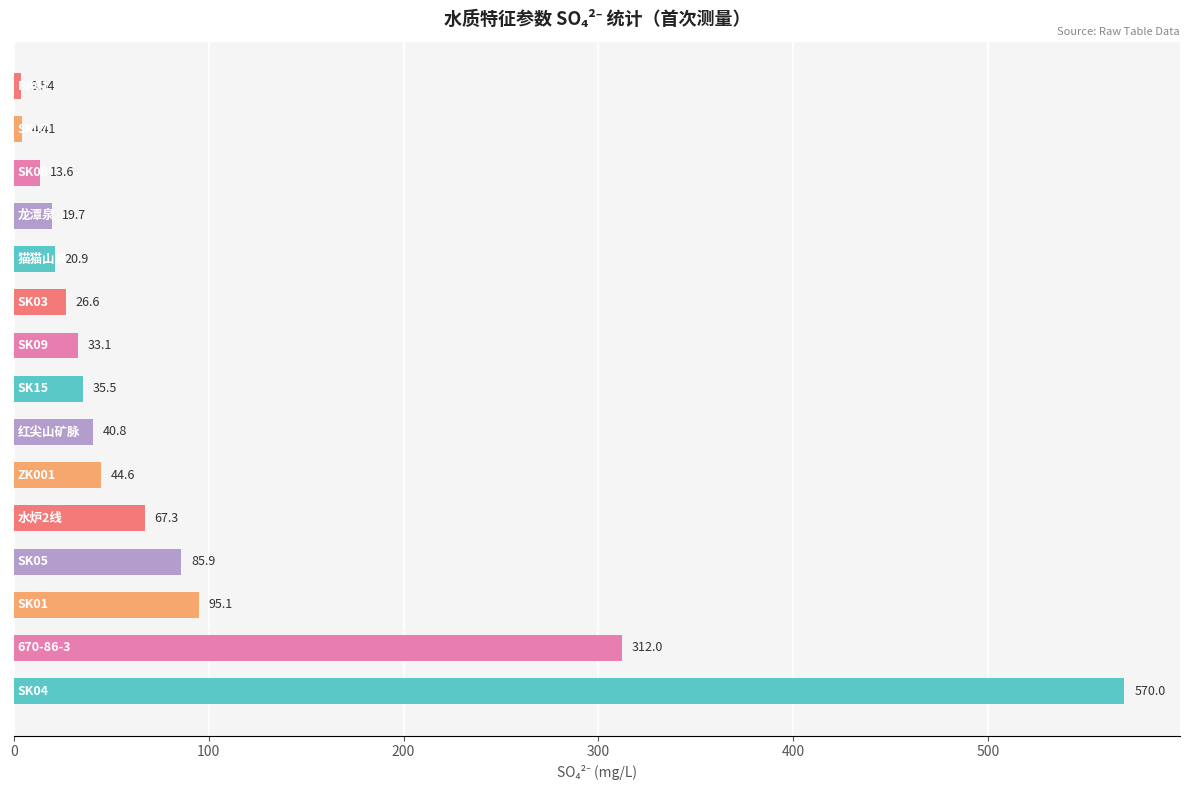

What is the difference between the second highest and minimum values?

308.5